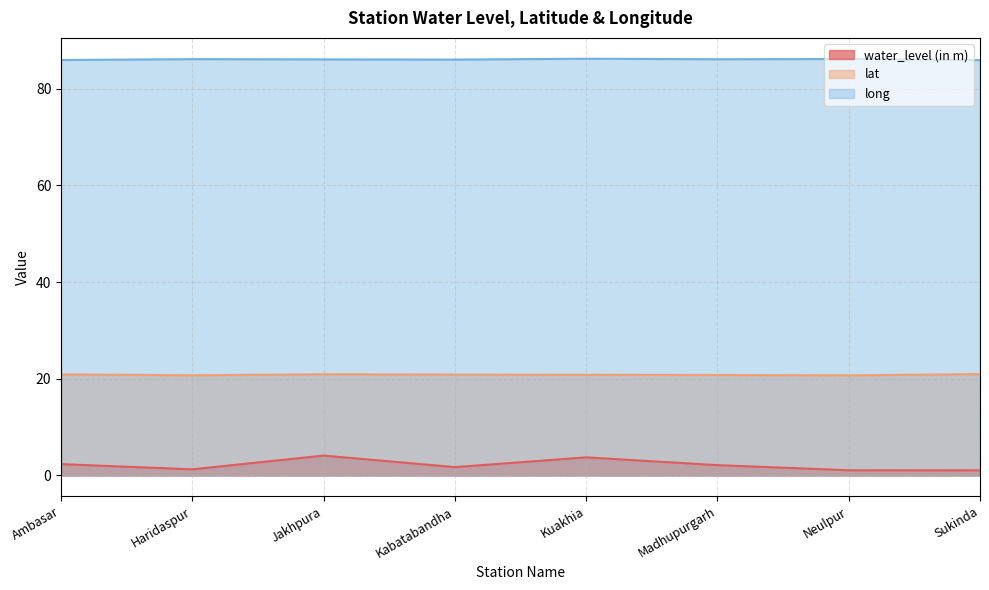

True or false: long and water_level (in m) intersect in this chart.

False